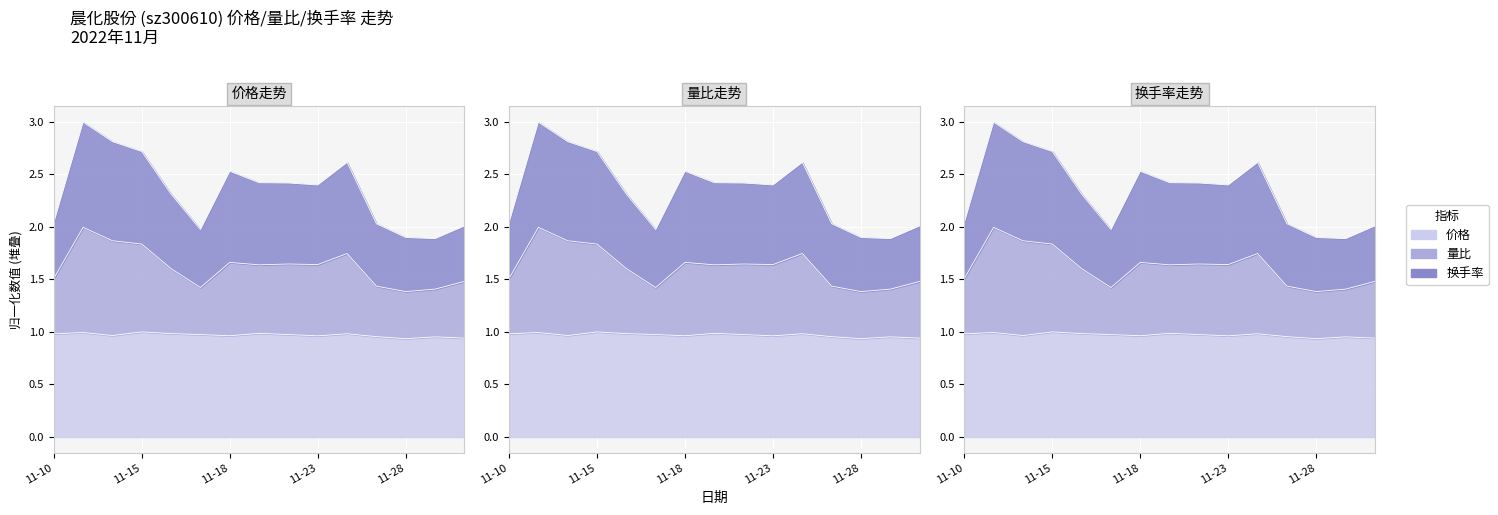

Which category has the lowest value in the 价格 series?

11-28